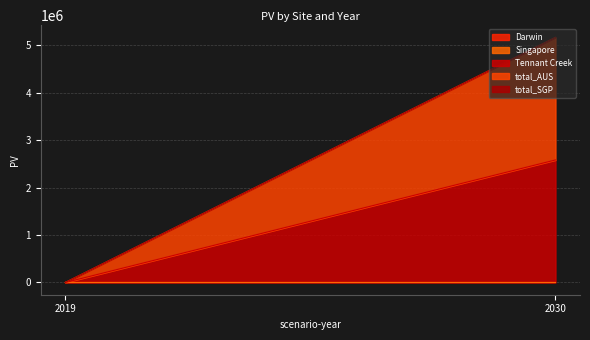

Which label corresponds to the largest value in the chart?

2030